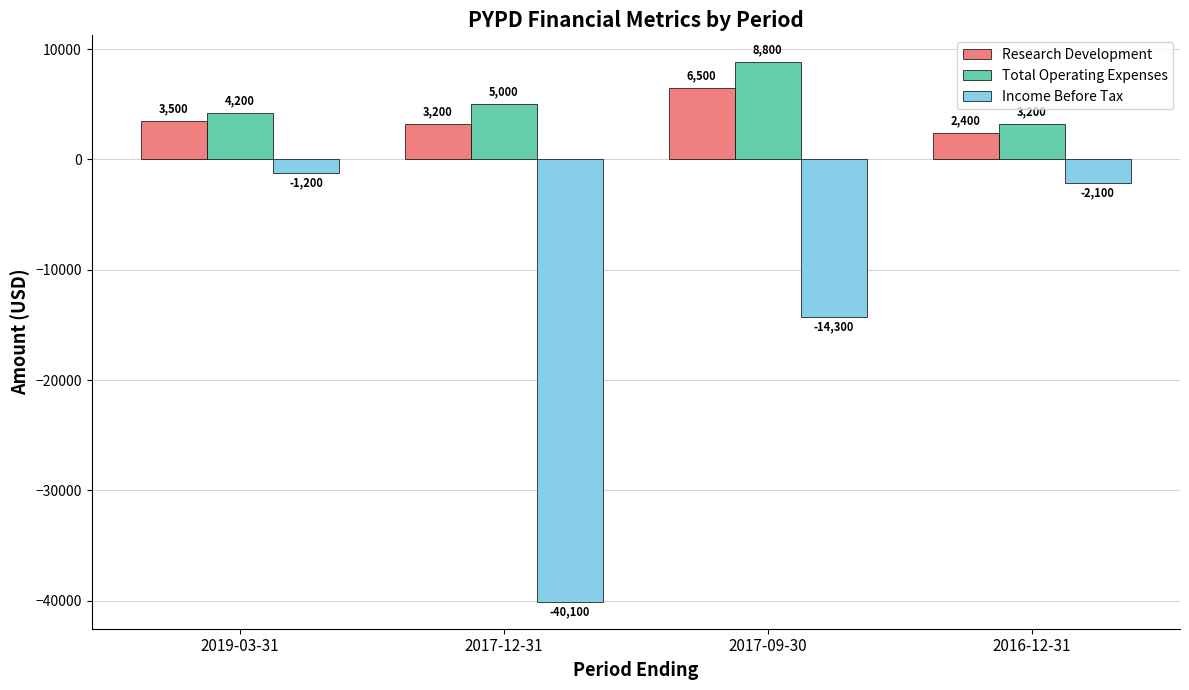

Between 2017-12-31 and 2017-09-30, which series saw the biggest shift?

Income Before Tax